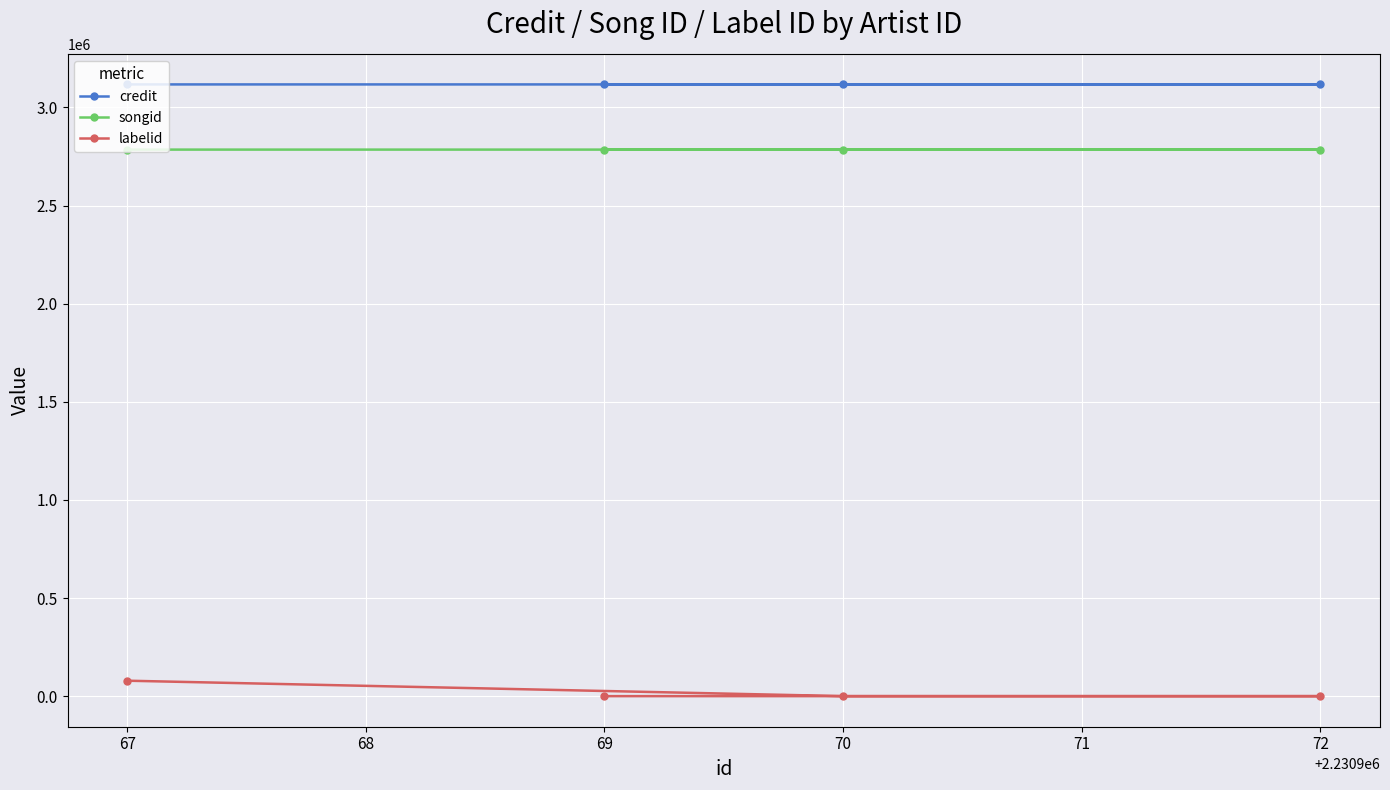

What is the maximum value for songid?

2784826